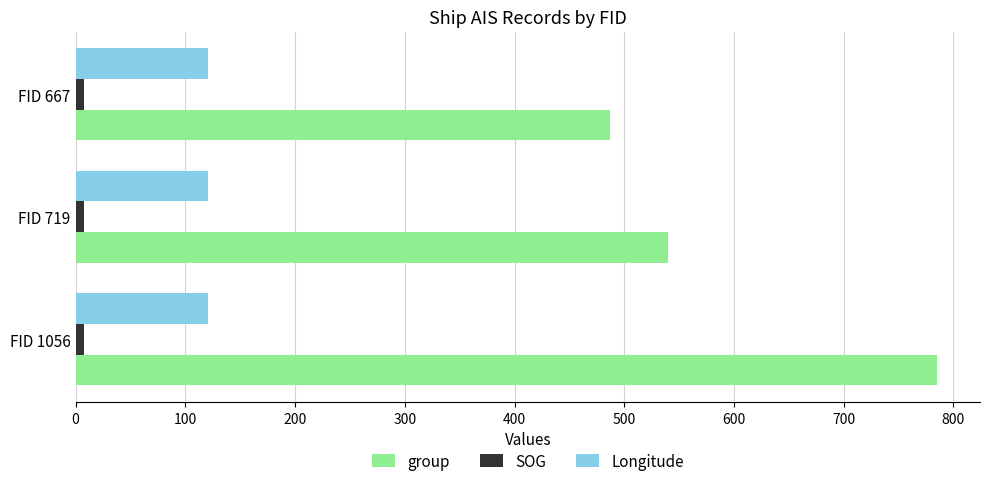

Which series has the largest range (max minus min)?

group